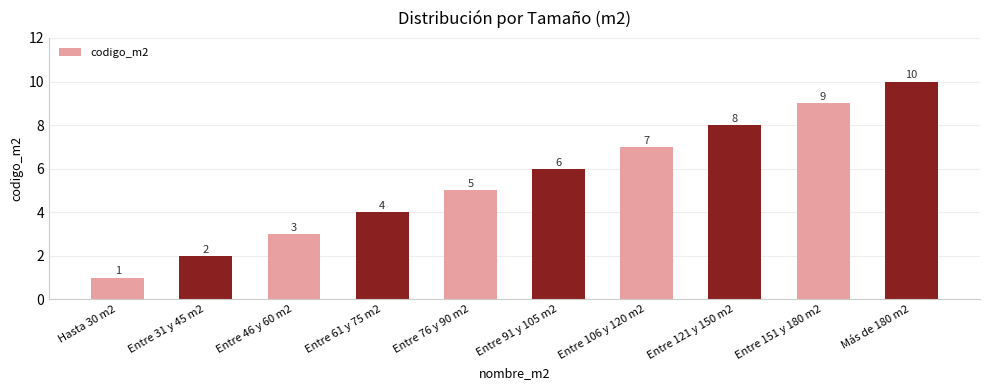

What is the difference between the second highest and second lowest values?

7